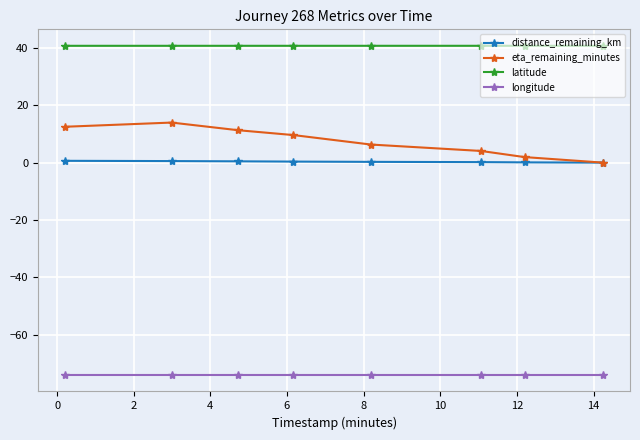

True or false: longitude and eta_remaining_minutes cross at least once.

False